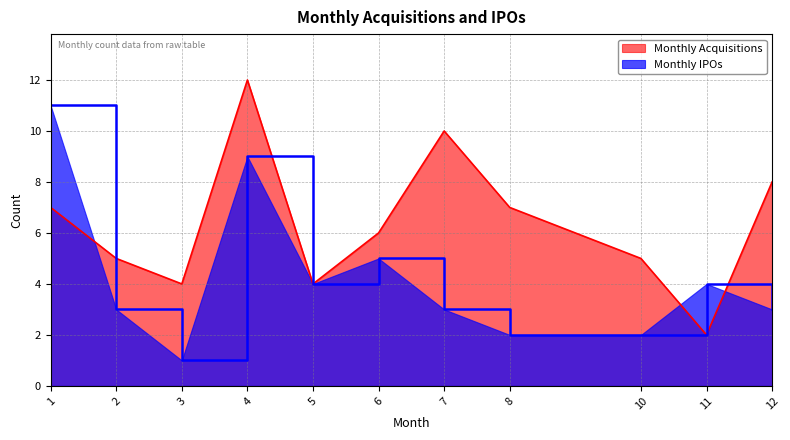

Where does the Monthly IPOs series first go above 3?

1